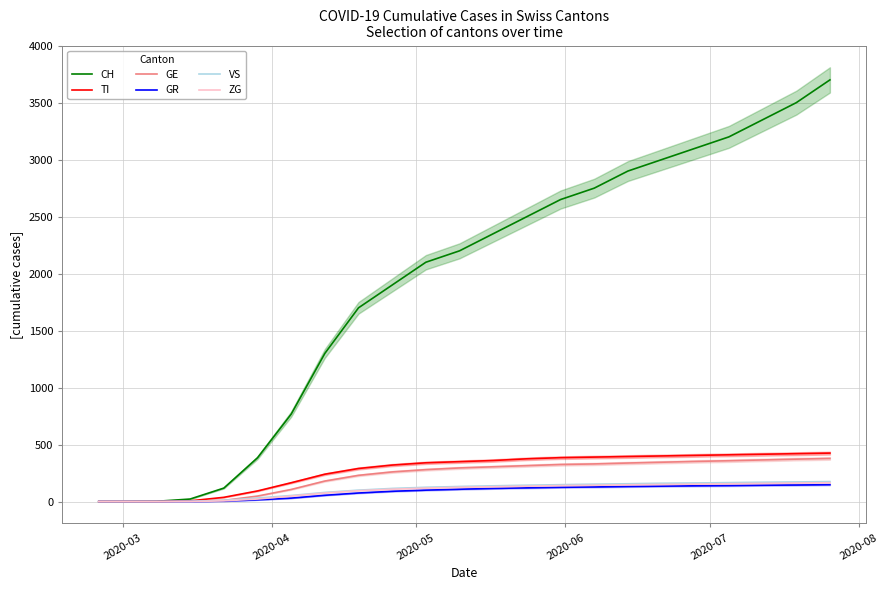

True or false: GE and CH cross at least once.

False